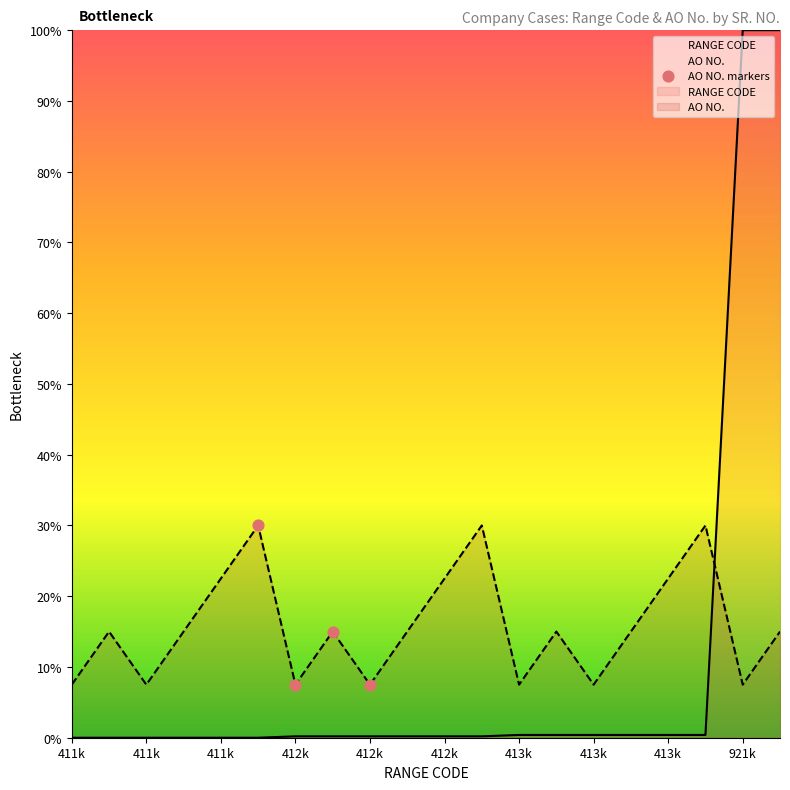

What is the ratio of the value at 412k to the value at 411k?

1.0